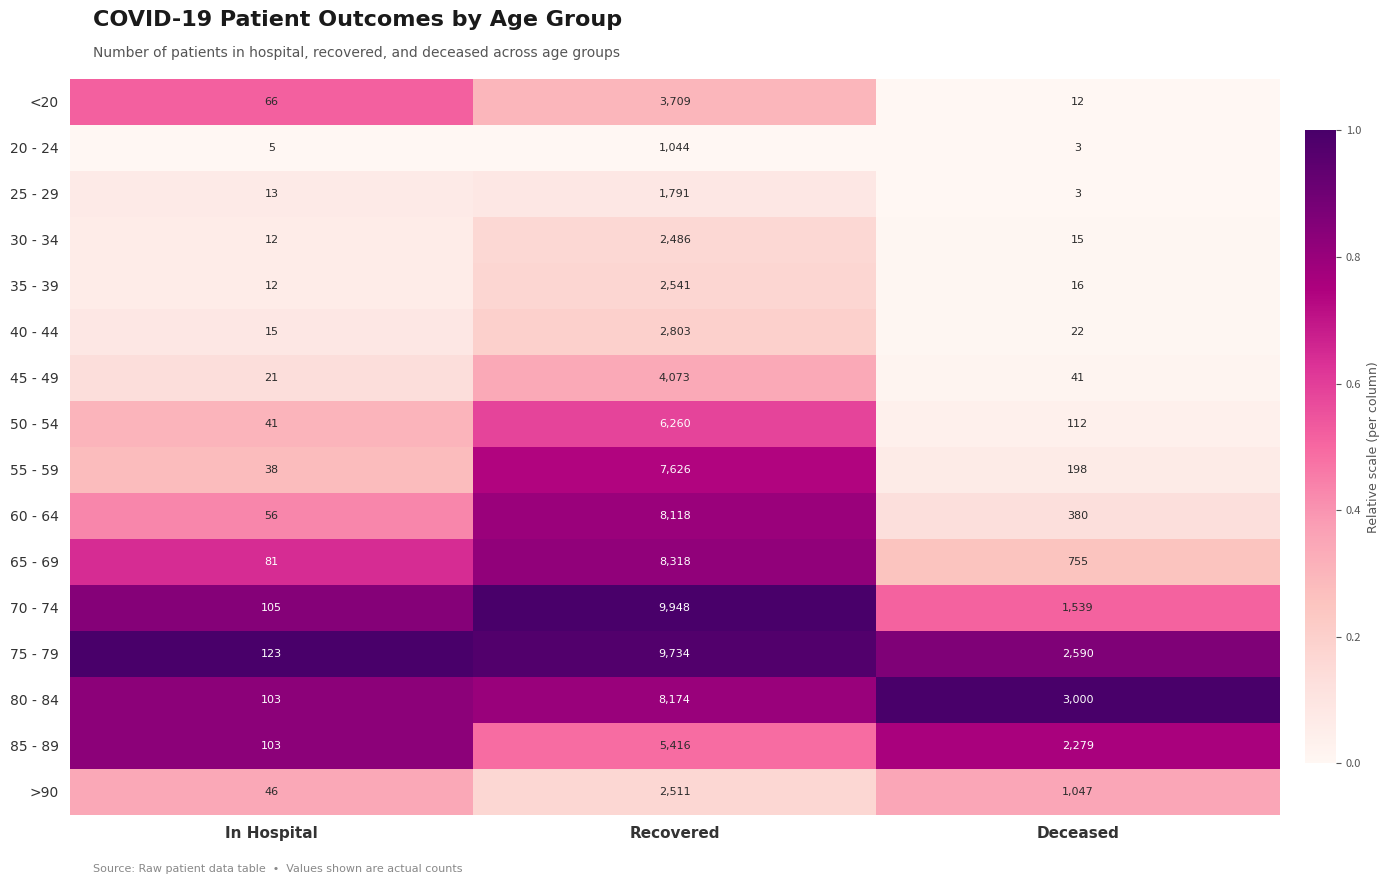

Rank the series by their maximum value, from lowest to highest.

20 - 24, 25 - 29, 30 - 34, >90, 35 - 39, 40 - 44, <20, 45 - 49, 85 - 89, 50 - 54, 55 - 59, 60 - 64, 80 - 84, 65 - 69, 75 - 79, 70 - 74